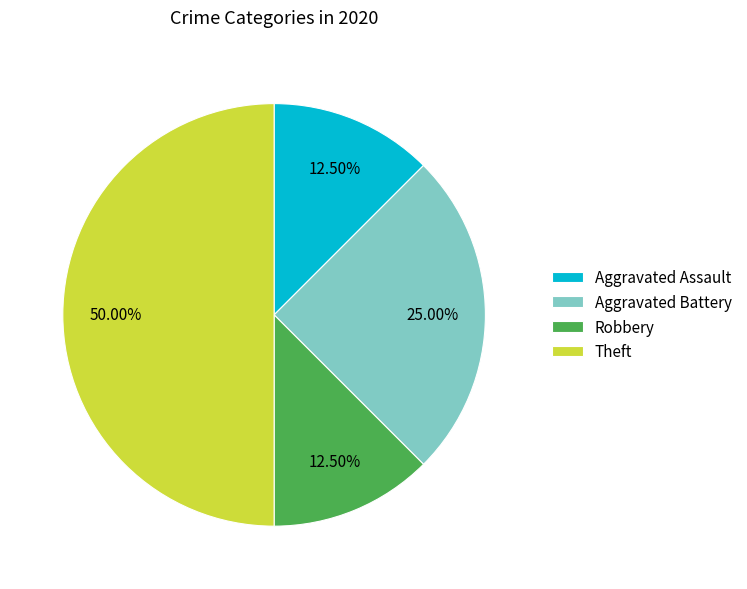

How many slices are in this pie chart?

4